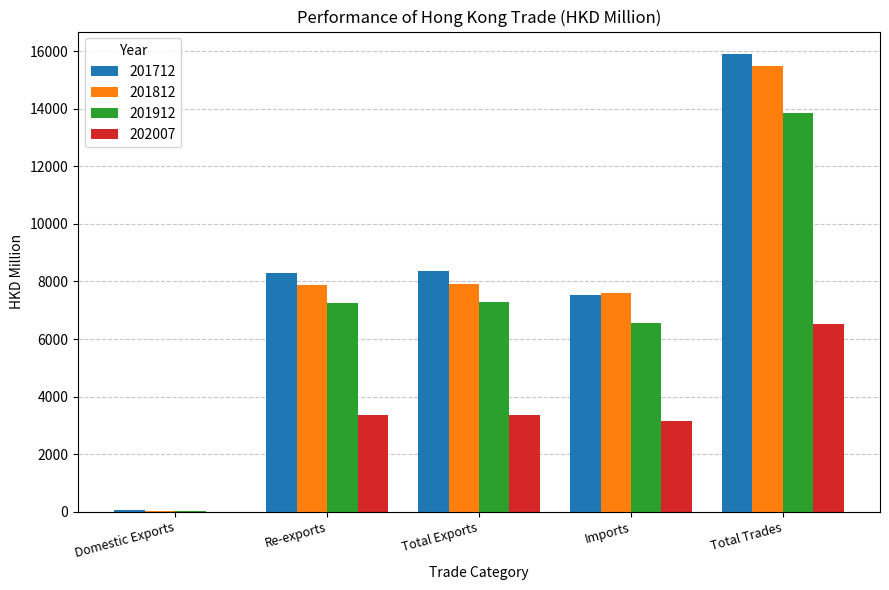

What is the sum of the 201812 values at Total Exports and Imports?

15494.9